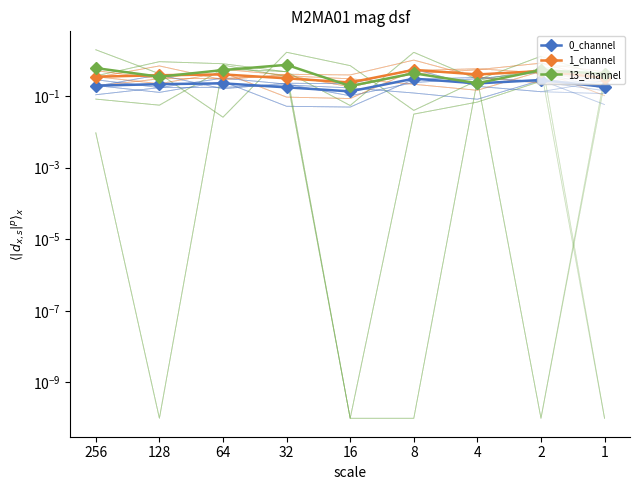

Count the 13_channel values in the range 0 to 1.

9